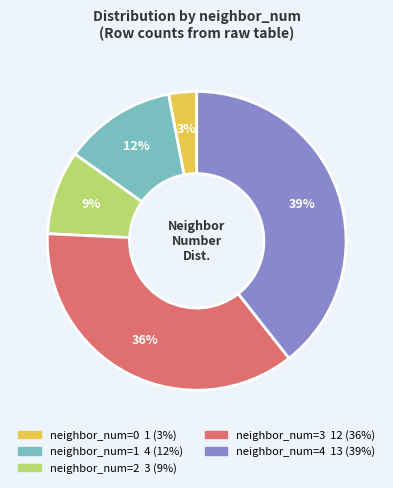

Does any single category account for the majority?

No